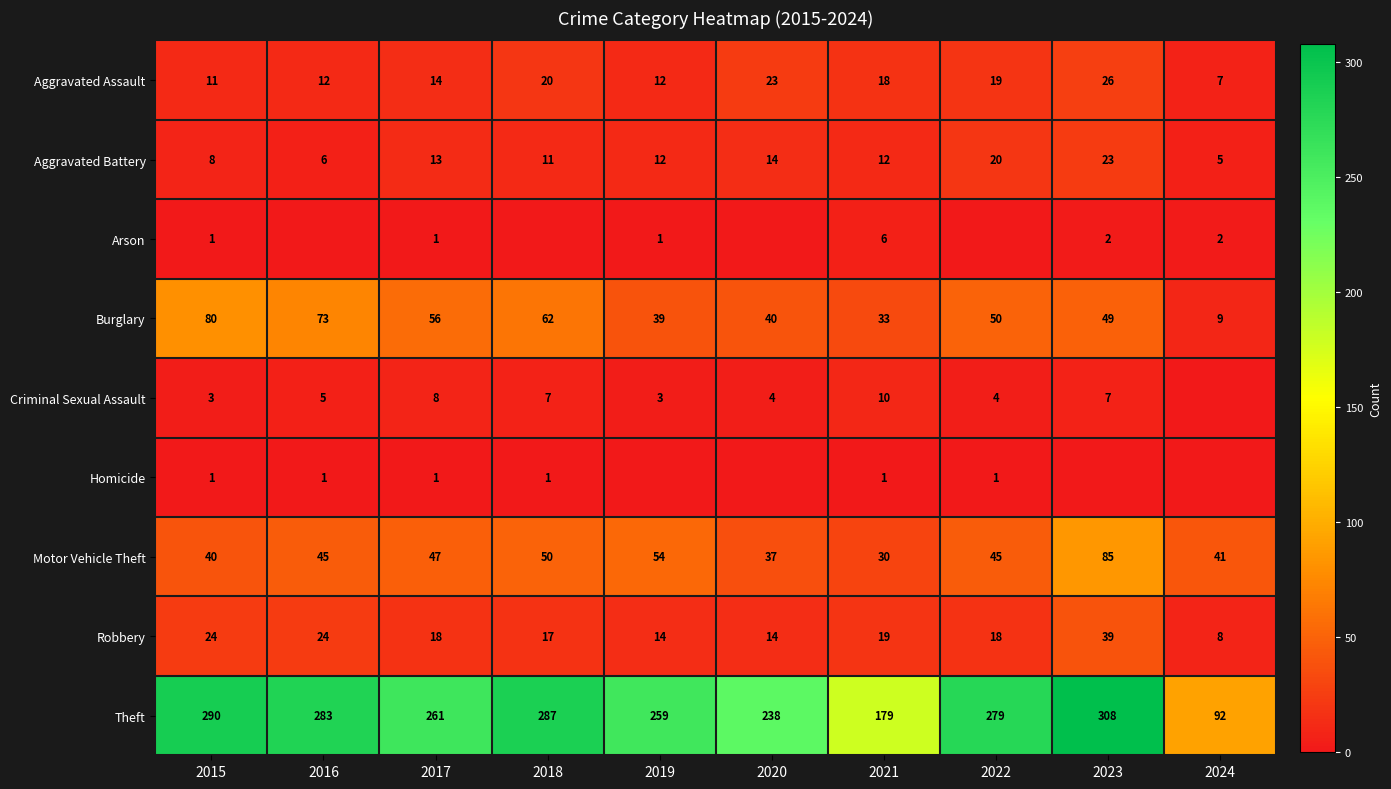

True or false: Burglary has a value of 26 at 2023.

False